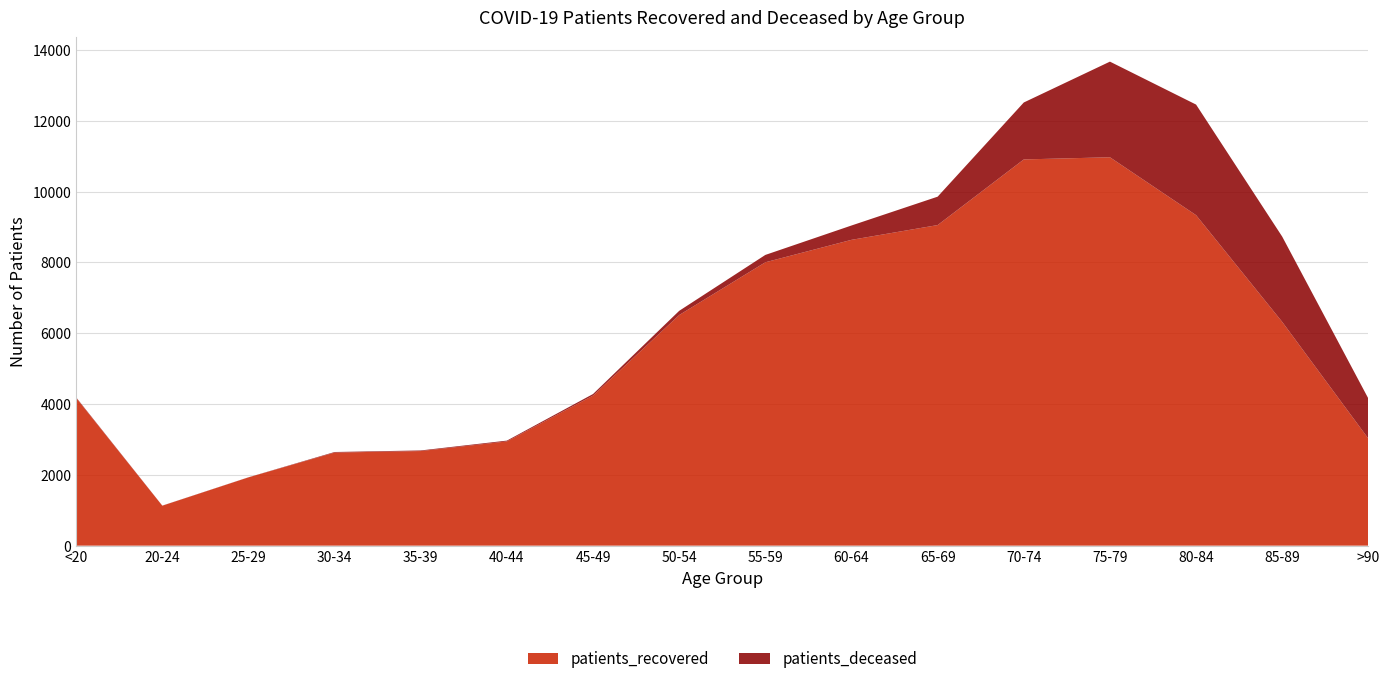

Reading right to left, what are all the values shown in this chart?

patients_recovered: 3023	6319	9334	10969	10908	9054	8637	8003	6513	4238	2944	2672	2629	1928	1128	4172
patients_deceased: 1131	2408	3123	2701	1608	802	405	208	119	45	23	17	16	3	3	15